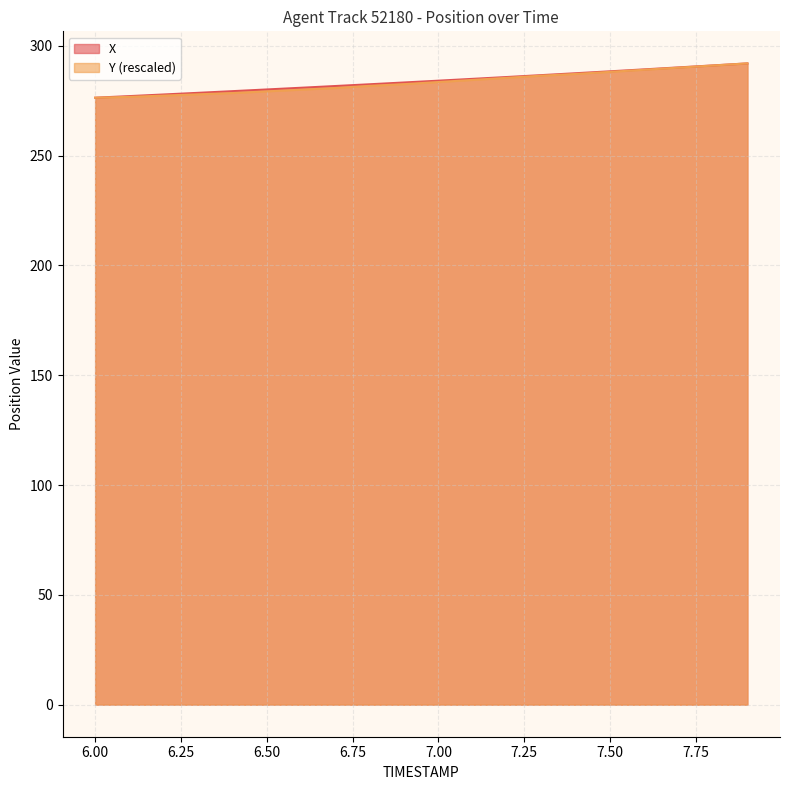

The X series shows 280.9 at 6.6. True or false?

True